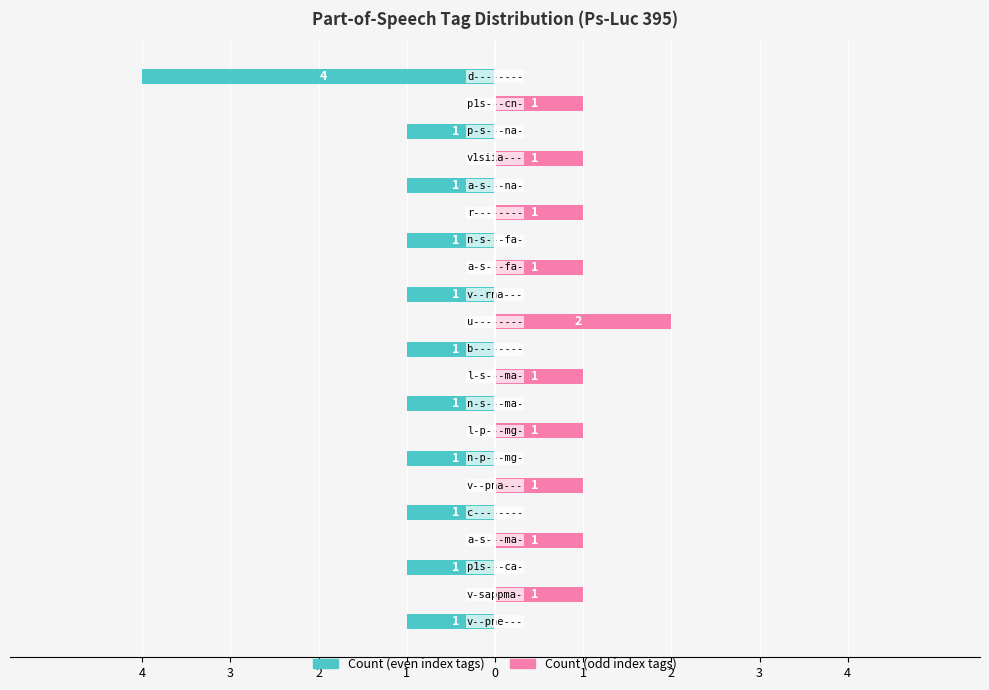

Does the chart contain any negative values?

Yes